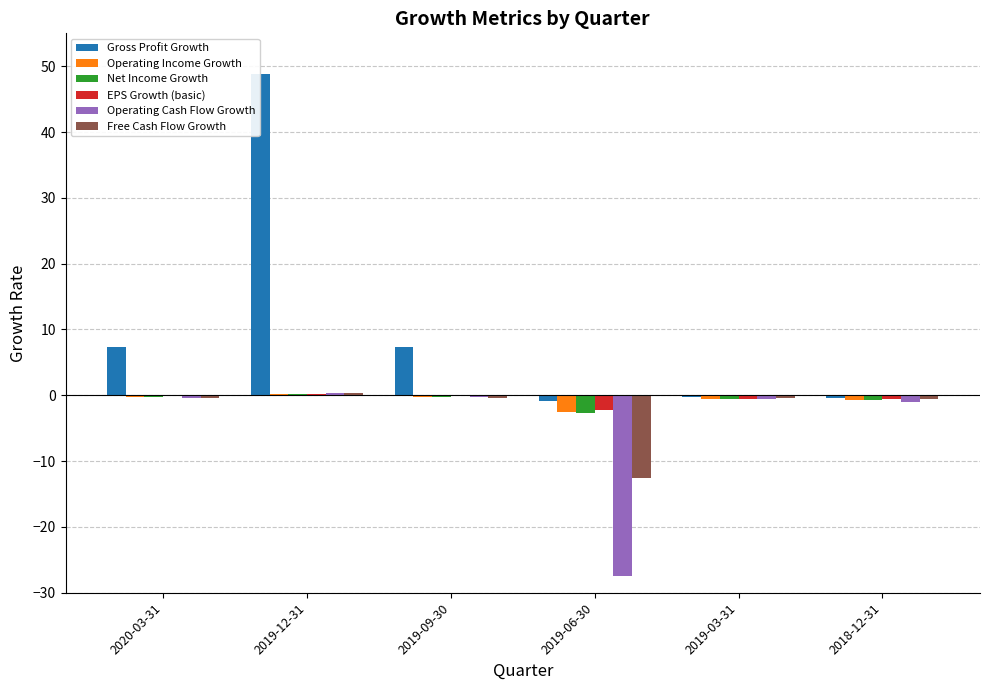

Between 2020-03-31 and 2018-12-31, which series saw the biggest shift?

Gross Profit Growth